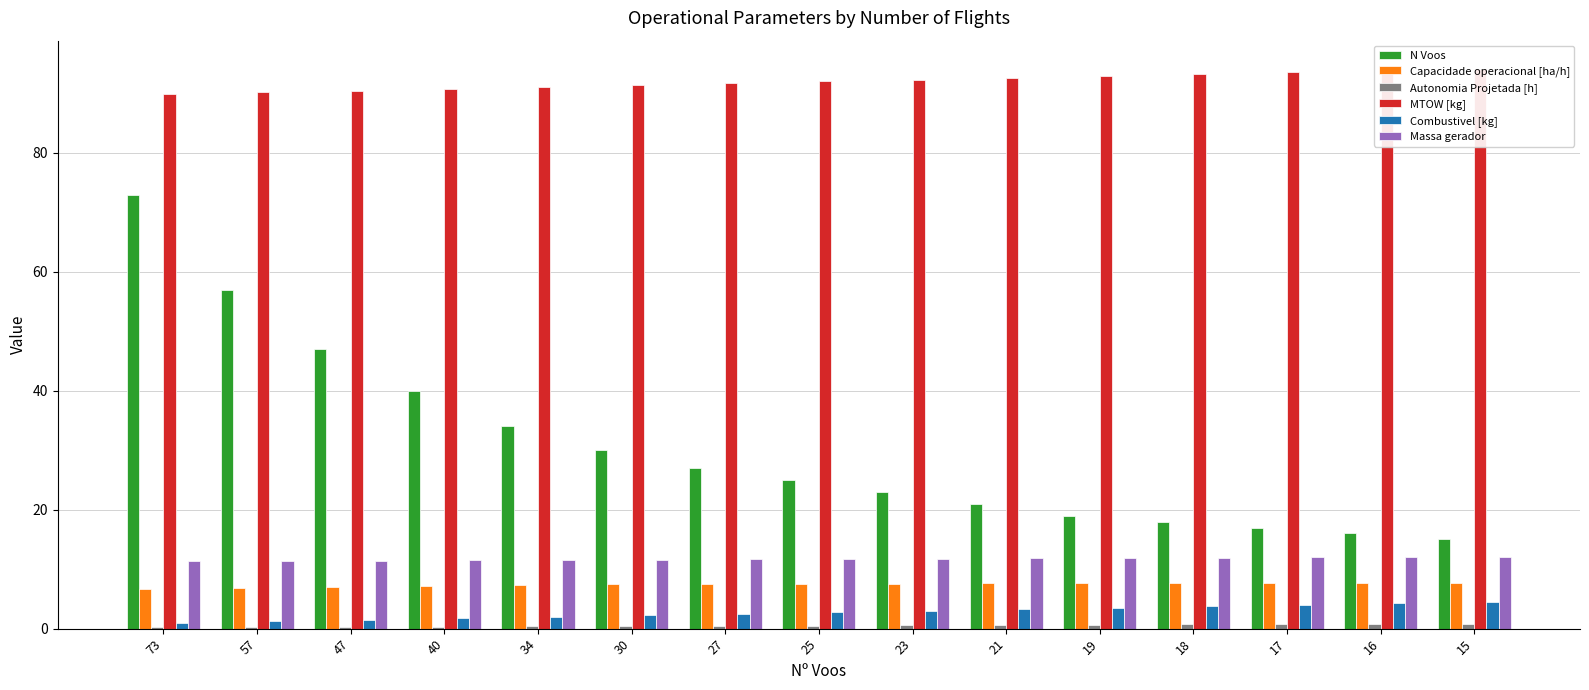

What is the sum of all Combustivel [kg] values?

41.2